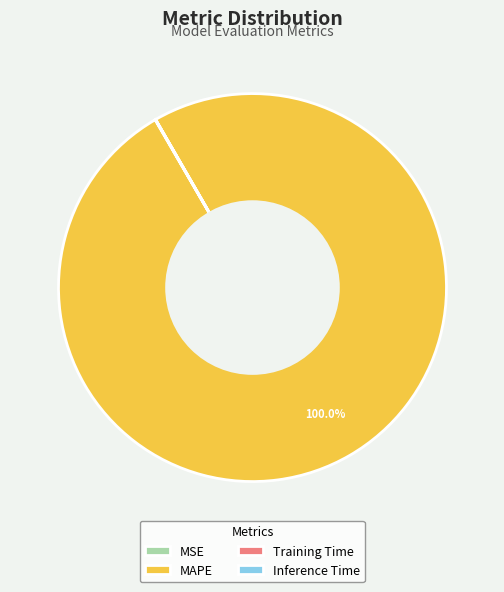

Which category accounts for the majority?

MAPE